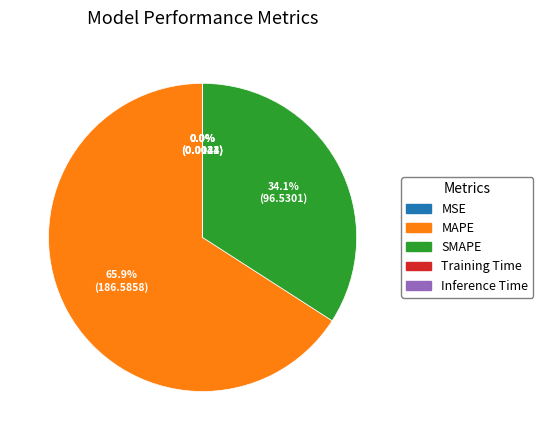

To the nearest percent, what is the average slice percentage?

20%